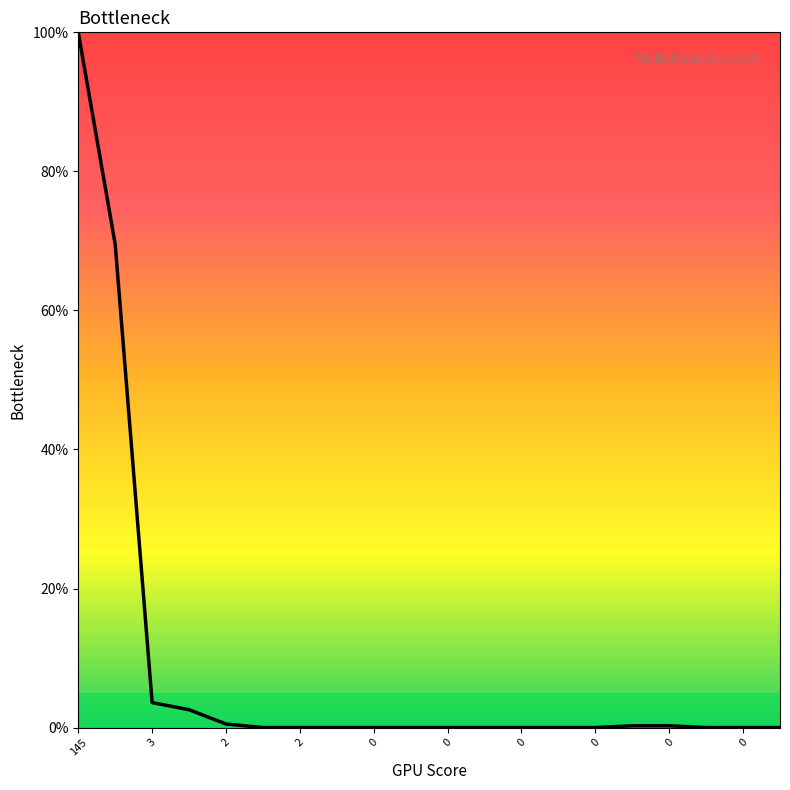

What is the difference between the second highest and minimum values?

69.5